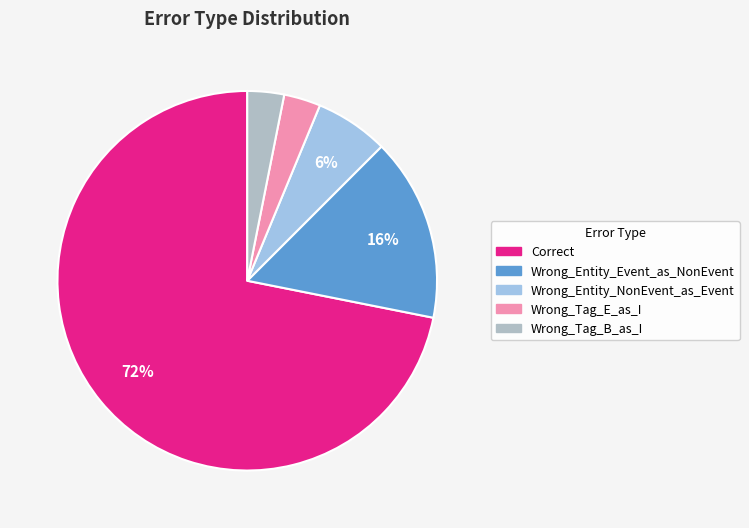

Between Wrong_Entity_Event_as_NonEvent and Correct, which is larger?

Correct